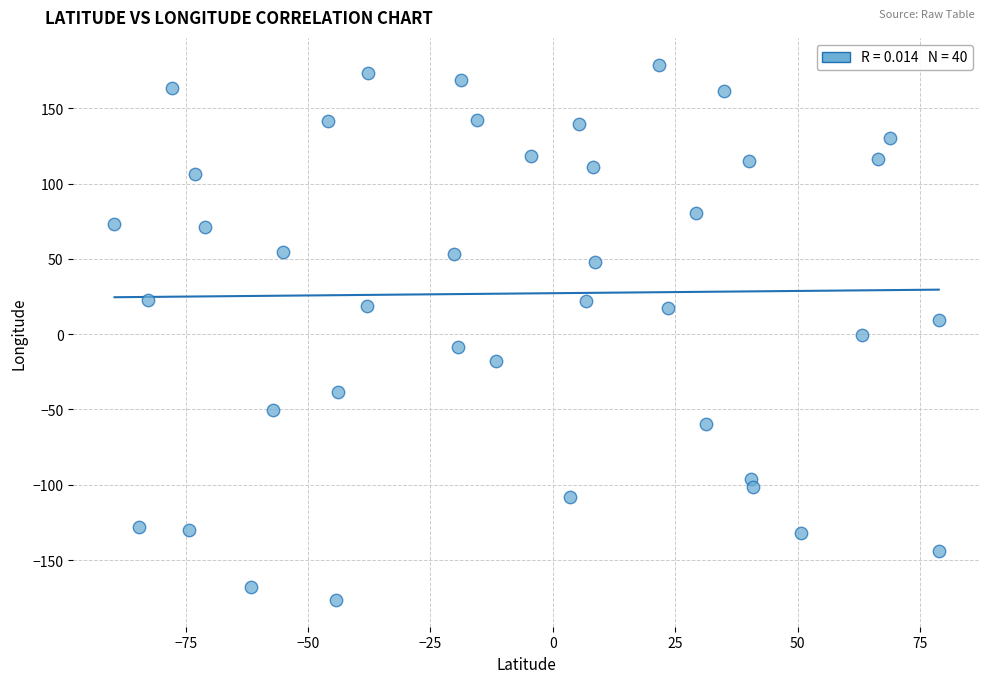

What is the range of X values (max minus min)?

168.4